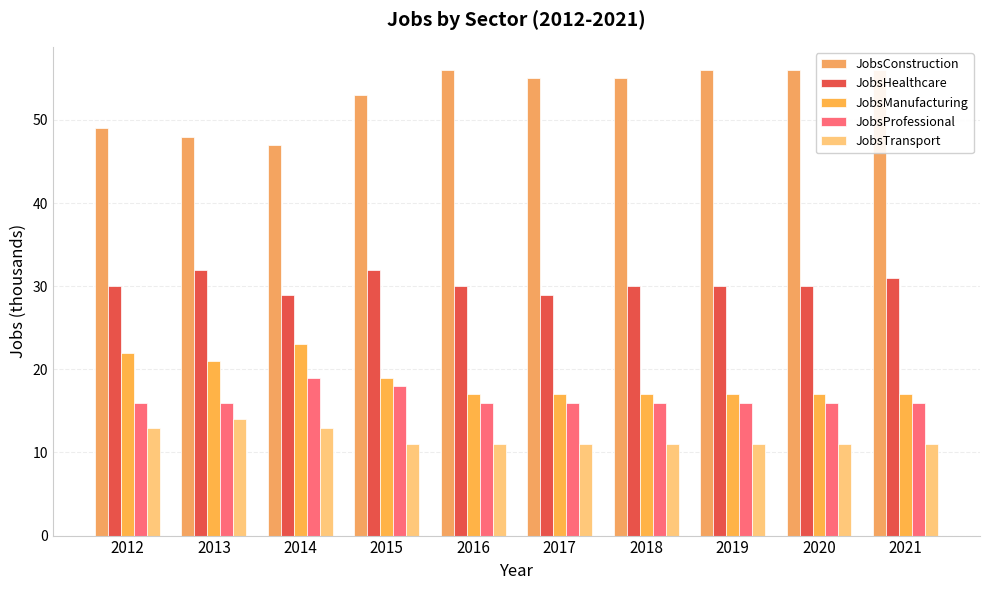

What is the sum of all JobsProfessional values?

165